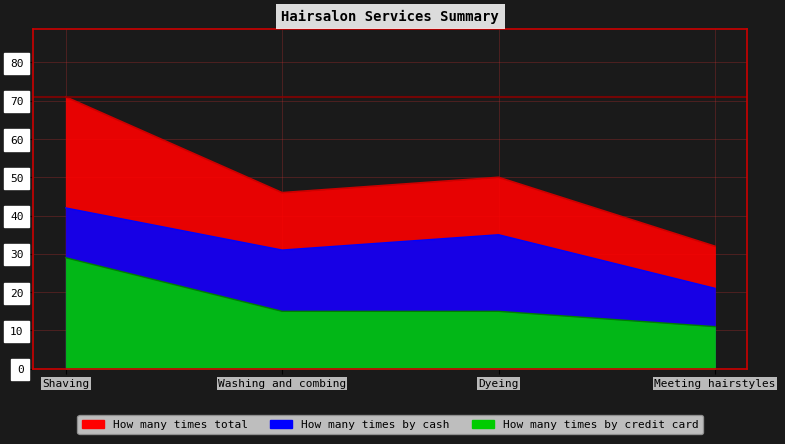

Count the How many times total values in the range 46 to 71.

3